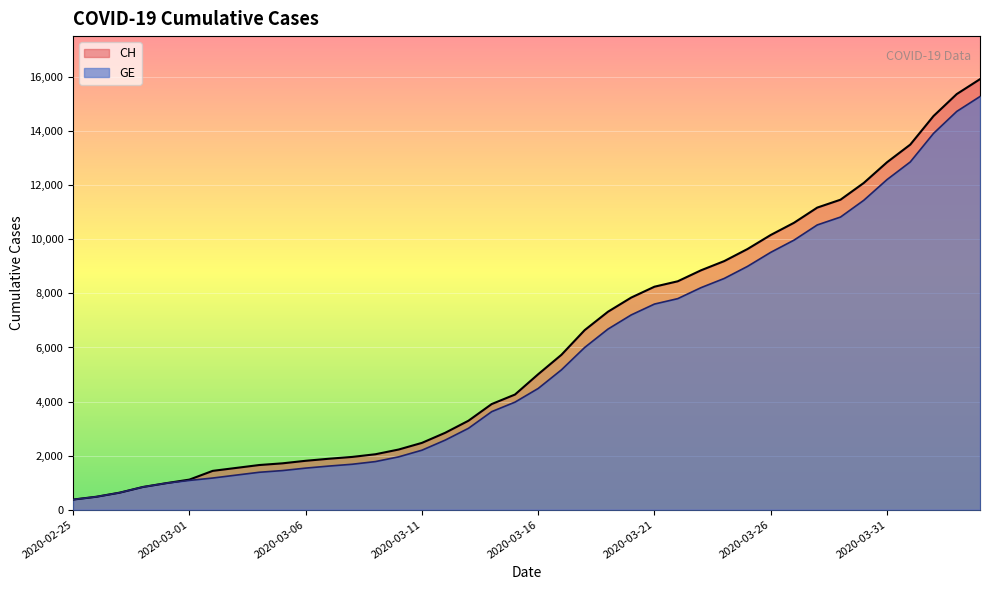

How many lines are shown in the chart?

2